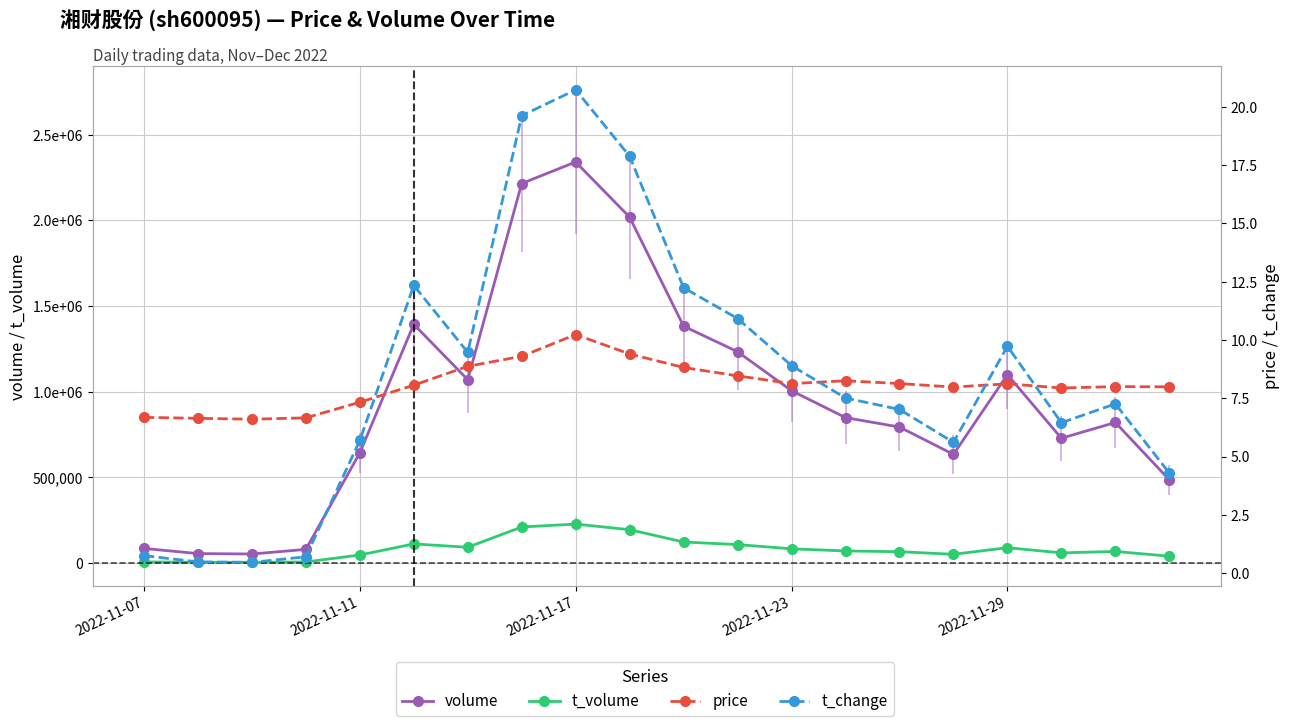

The value of price at 11 is 12.1. True or false?

False